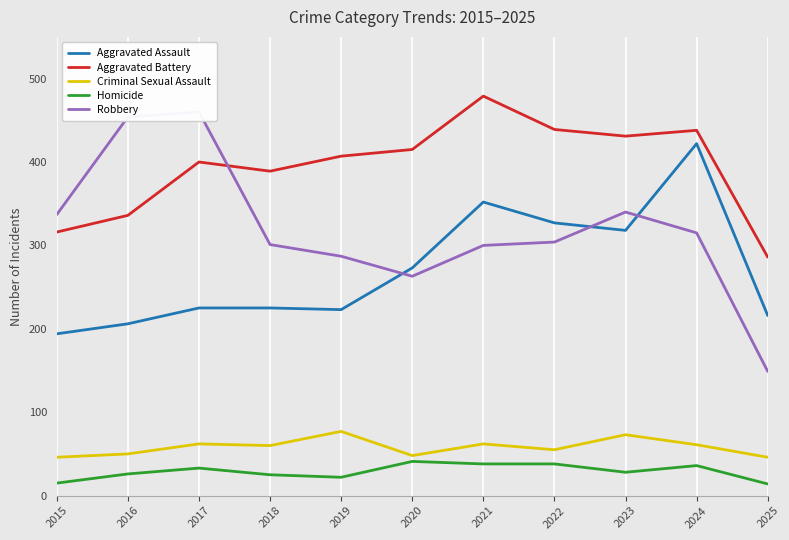

The Aggravated Assault series shows 146 at 2018. True or false?

False